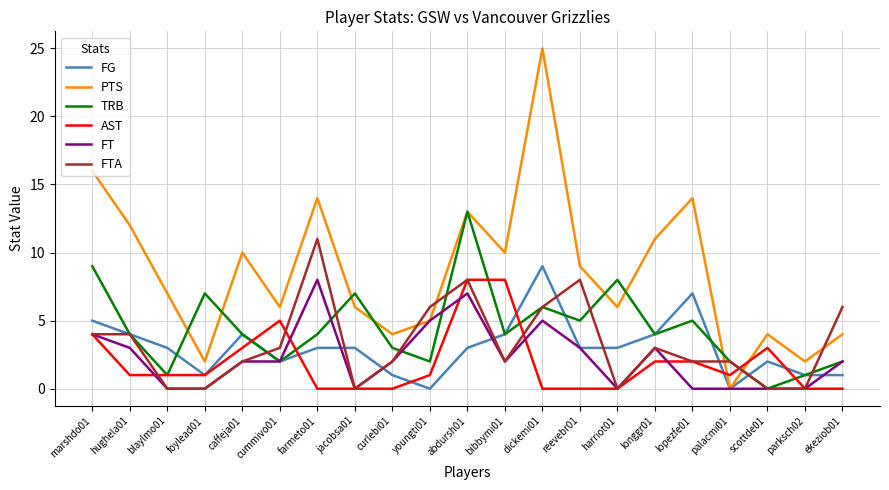

Which series has the largest total across all categories?

PTS